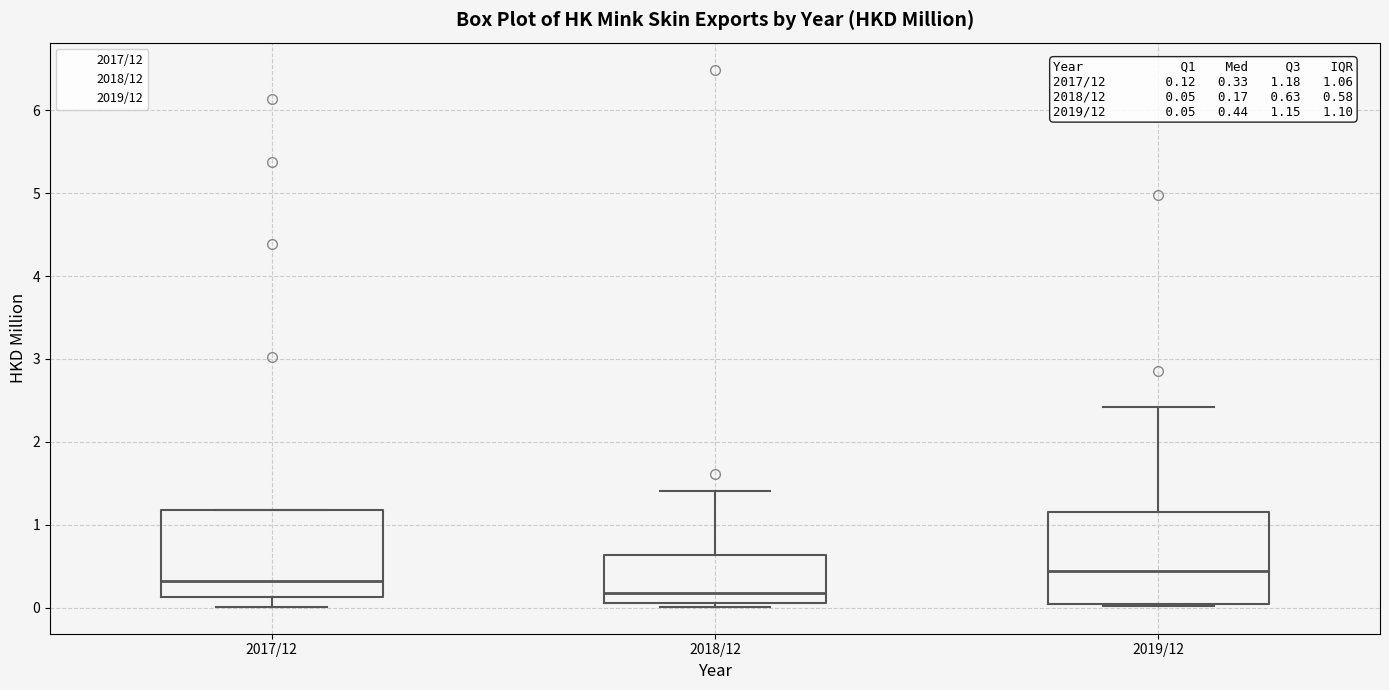

Which box has the lowest median line?

2018/12